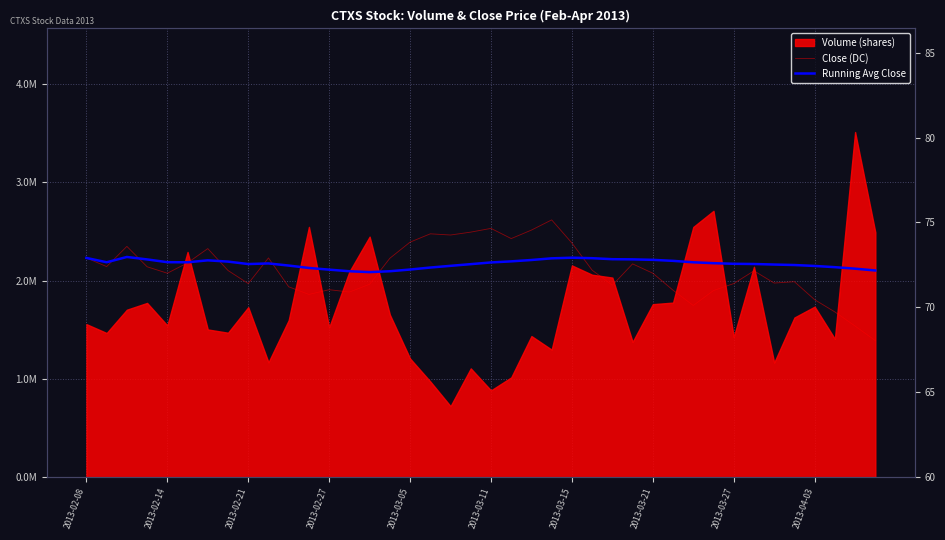

What is the sum of all Close (DC) values?

2886.8